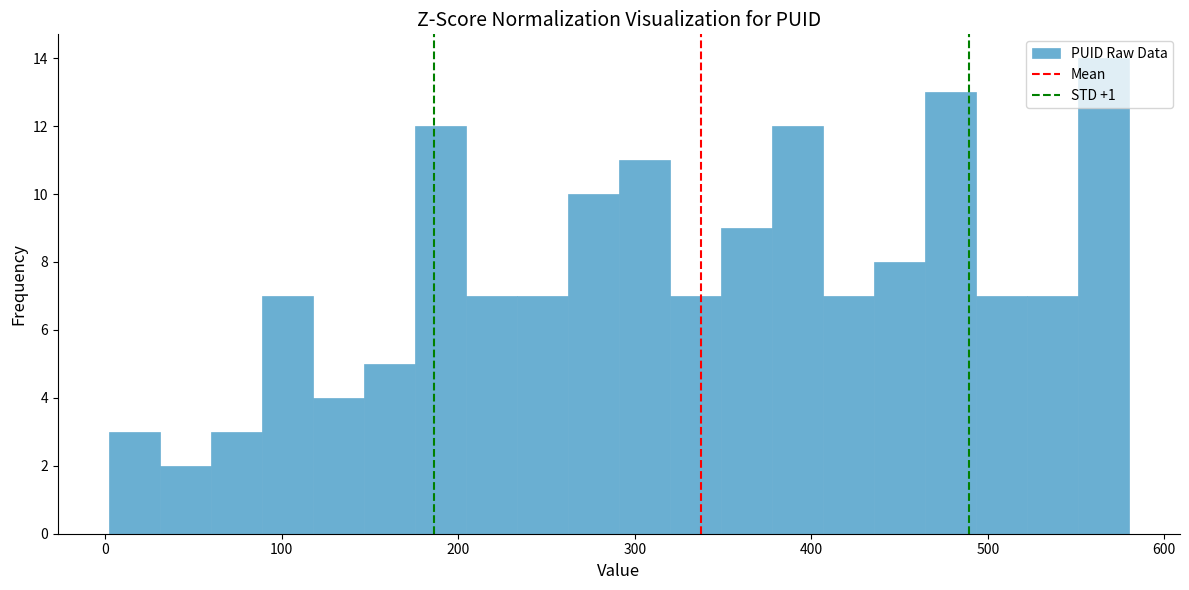

Read against the x-axis, roughly where is the centre of the tallest bar?

570